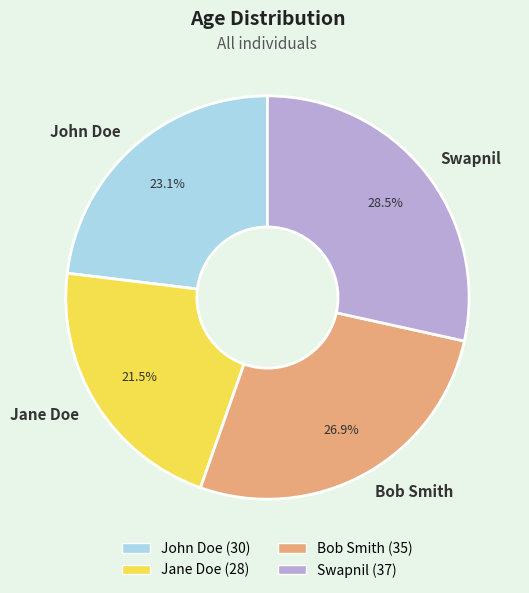

How much of the chart is everything except Jane Doe?

78.5%